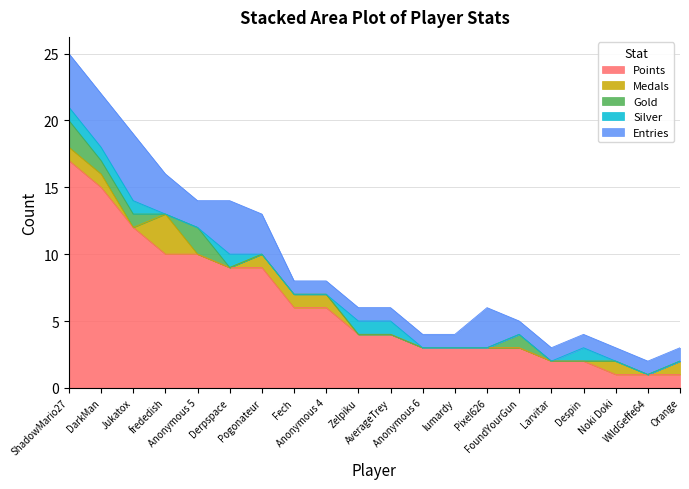

Is the value of Points at WildGeffe64 greater than the value of Medals at Fech?

No